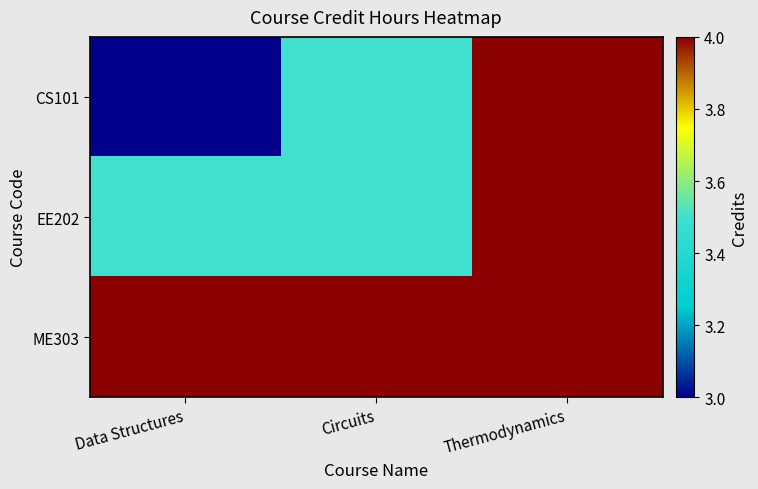

Reading left to right, transcribe all the data shown in this chart.

CS101: Data Structures=3.0	Circuits=3.5	Thermodynamics=4.0
EE202: Data Structures=3.5	Circuits=3.5	Thermodynamics=4.0
ME303: Data Structures=4.0	Circuits=4.0	Thermodynamics=4.0